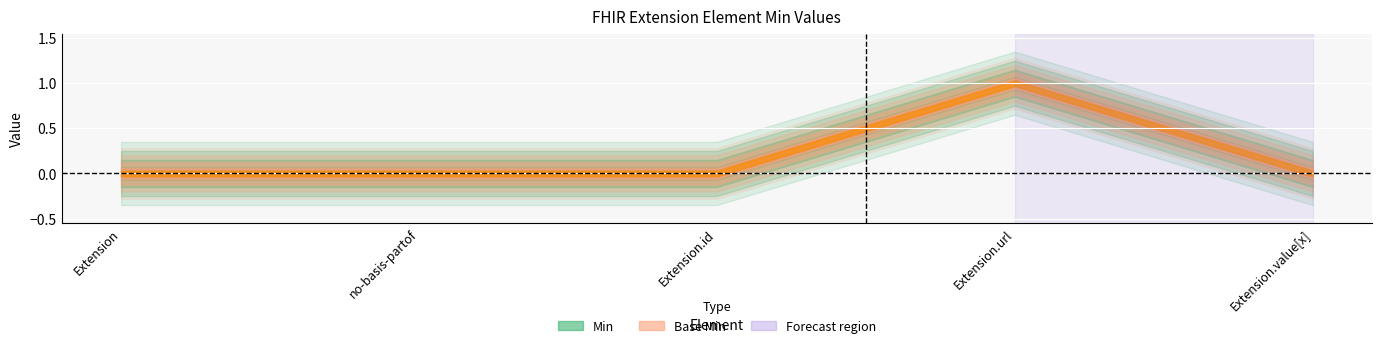

Count the Min values in the range 0 to 1.

5